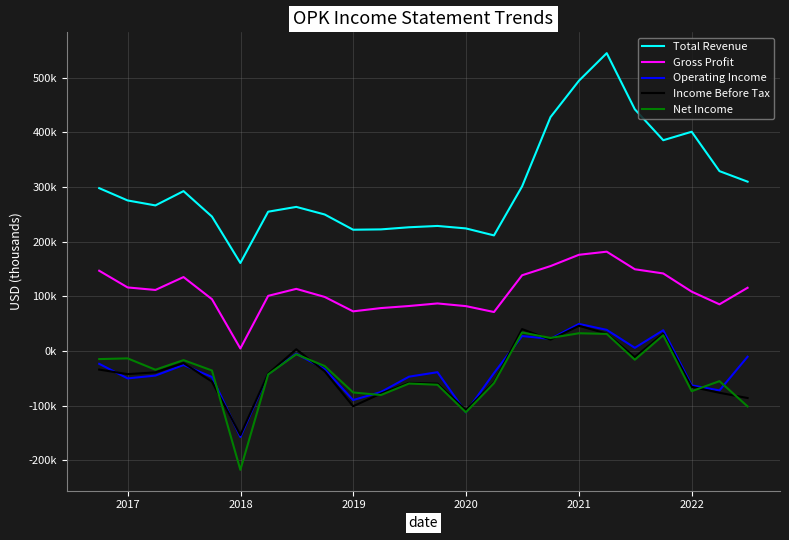

Does the chart display data point markers on the line(s)?

No